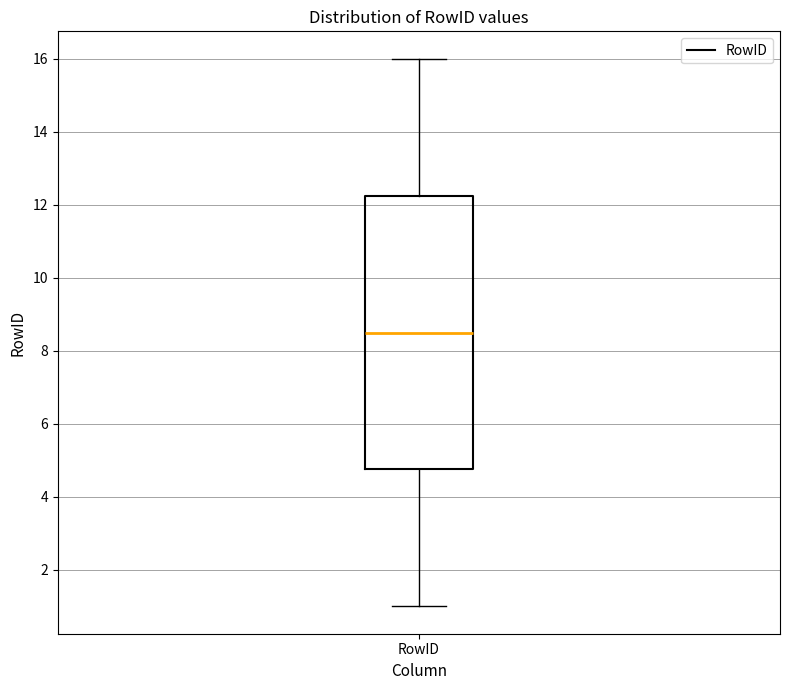

Read this box plot against the y-axis: the position of the median line, the range covered by the box, and the ends of both whiskers. The values are not printed on the chart, so give them approximately, as read against the axis.

median 8.6, box 4.8 to 12.2, whiskers 1.0 to 16.0